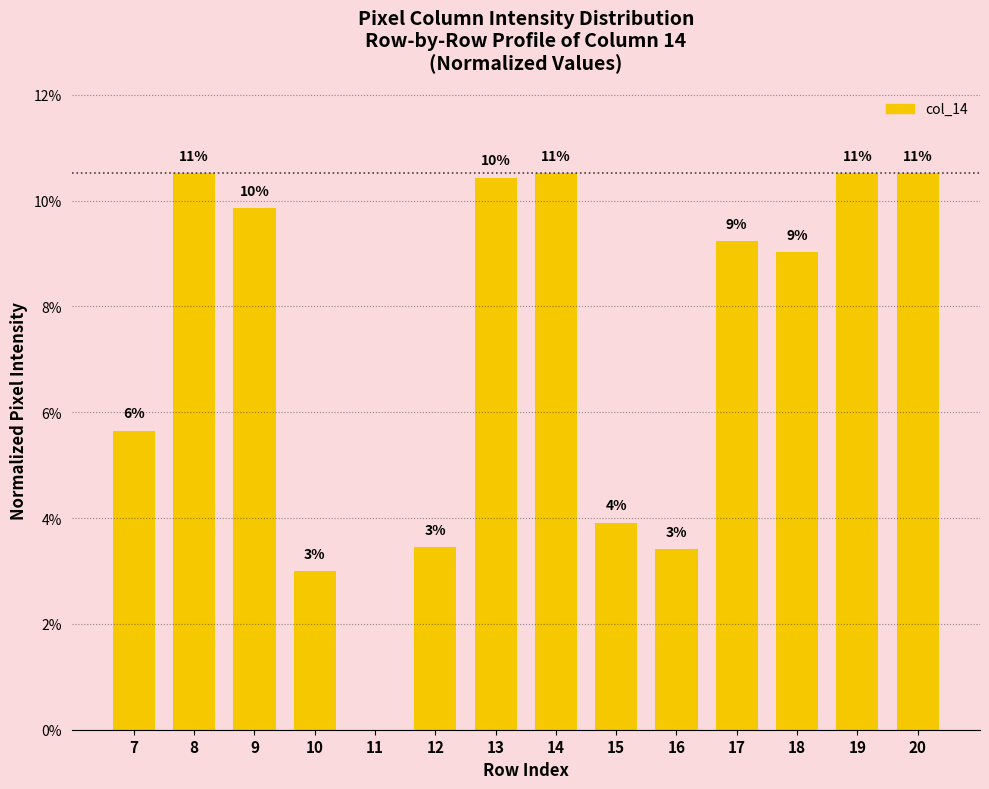

What is the maximum value shown in the chart?

0.1